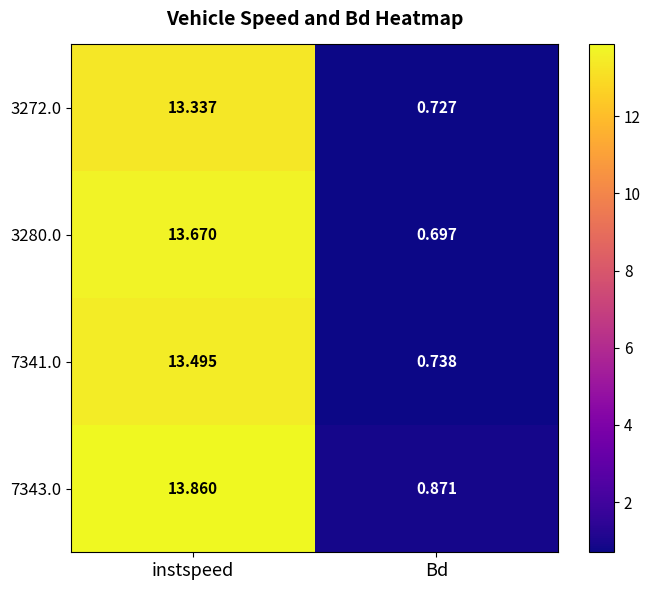

What is the greatest value displayed?

13.9